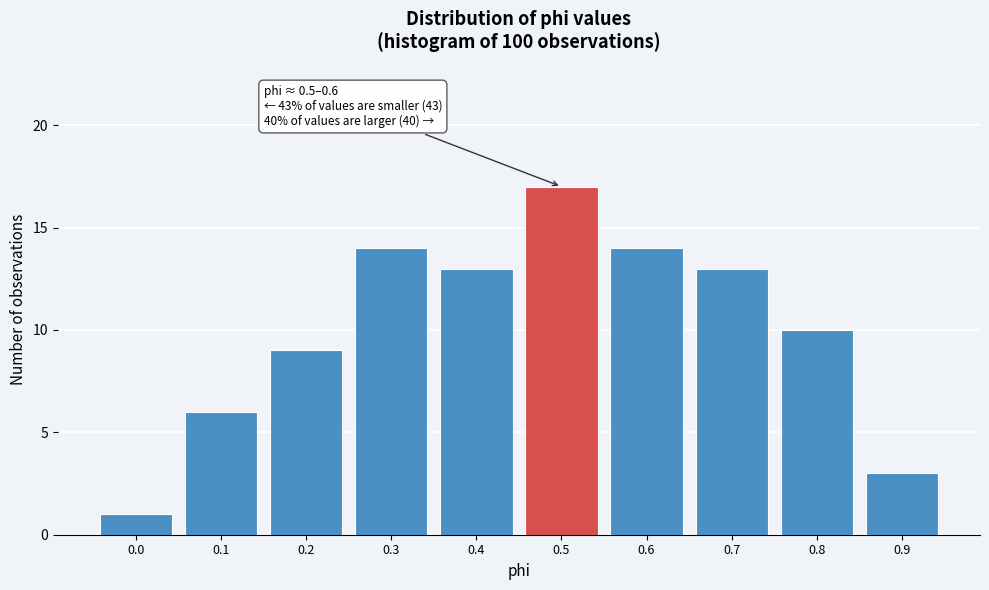

Reading right to left, extract all data points from this chart.

0.9=3	0.8=10	0.7=13	0.6=14	0.5=17	0.4=13	0.3=14	0.2=9	0.1=6	0.0=1